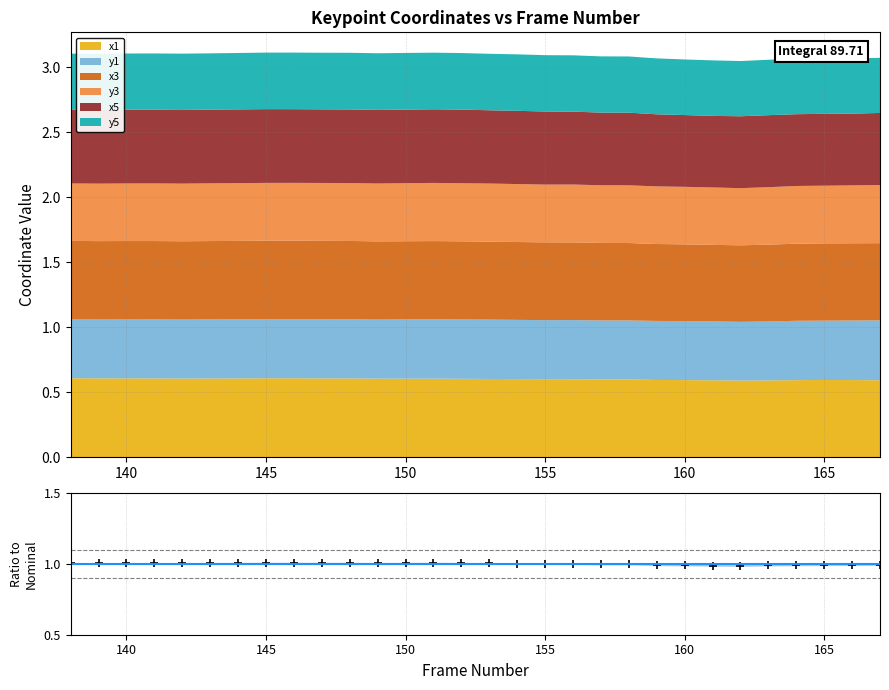

What is the maximum value shown in the chart?

1.0